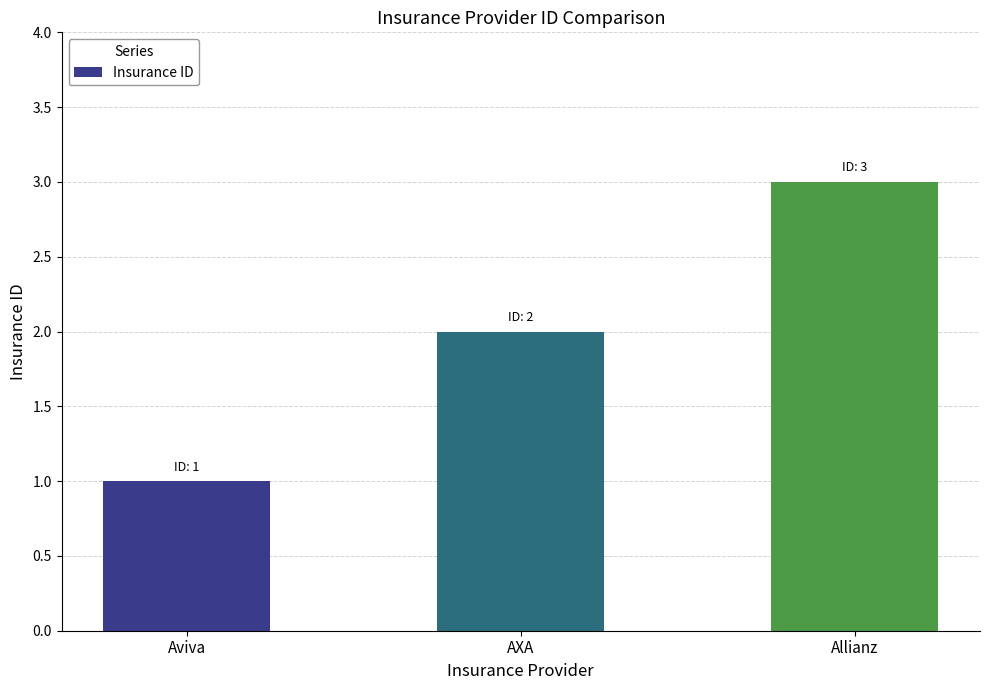

True or false: the data shows 2 at AXA.

True